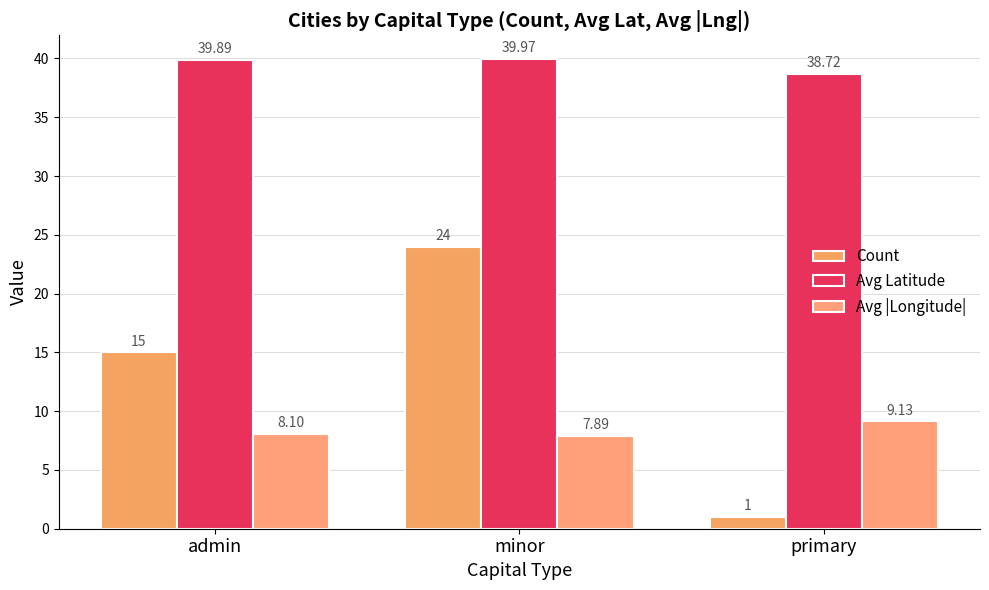

List the series in order of their overall mean, highest first.

Avg Latitude, Count, Avg |Longitude|